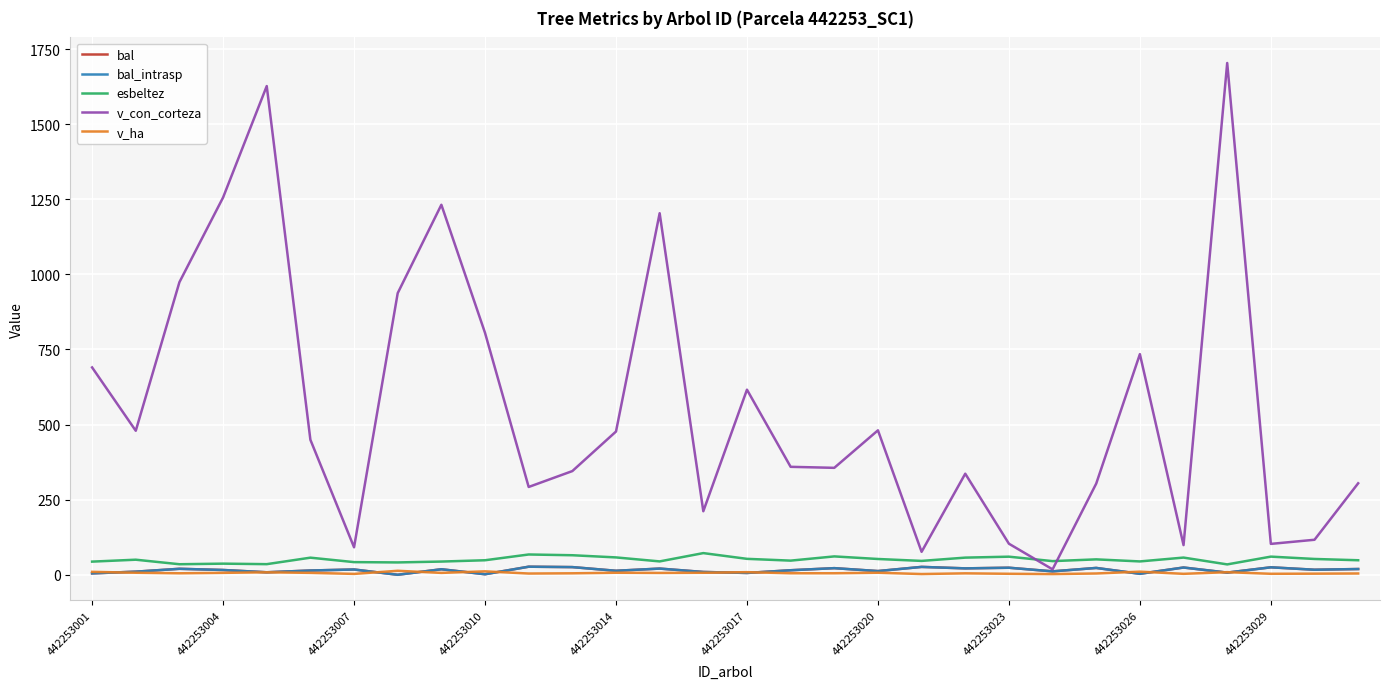

In v_ha, how many points are higher than both neighbors (excluding endpoints)?

9